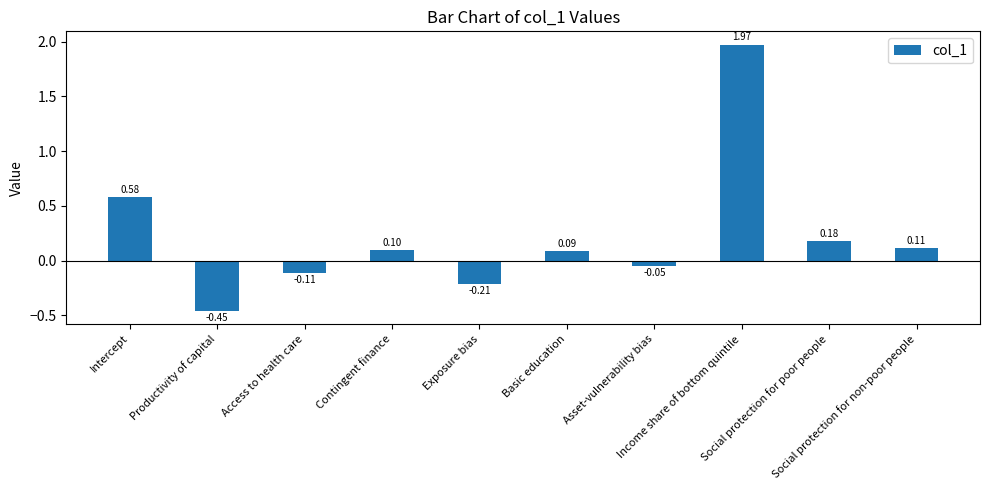

At which label is the value closest to 0?

Asset-vulnerability bias